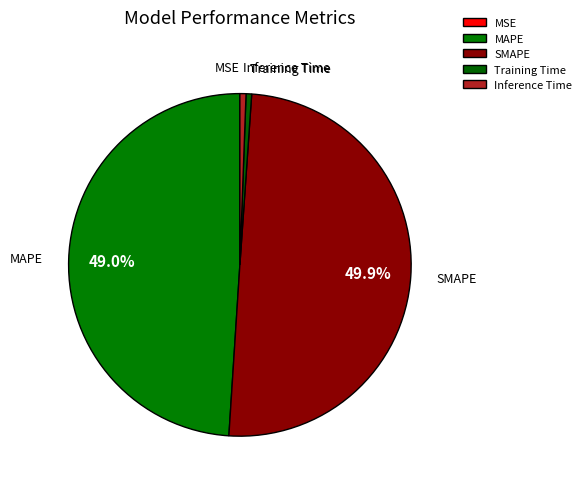

Is Training Time the majority of the pie?

No